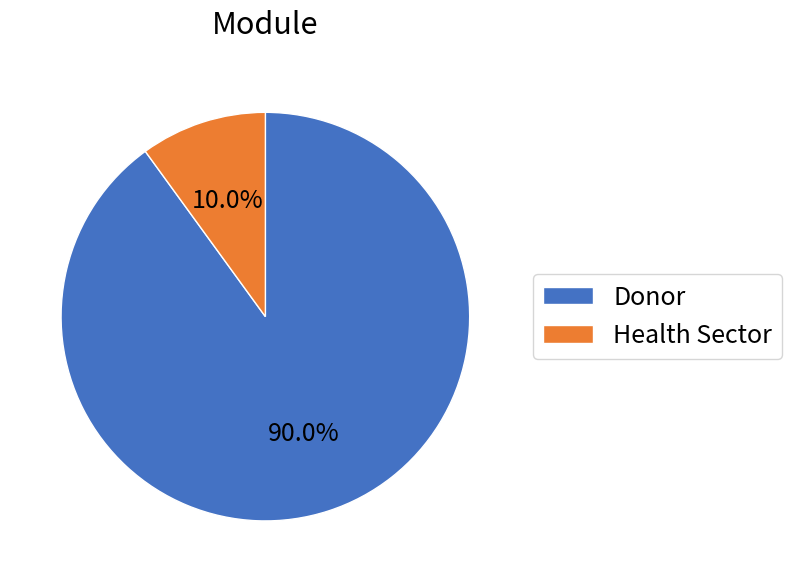

Rank the categories by value from highest to lowest.

Donor, Health Sector